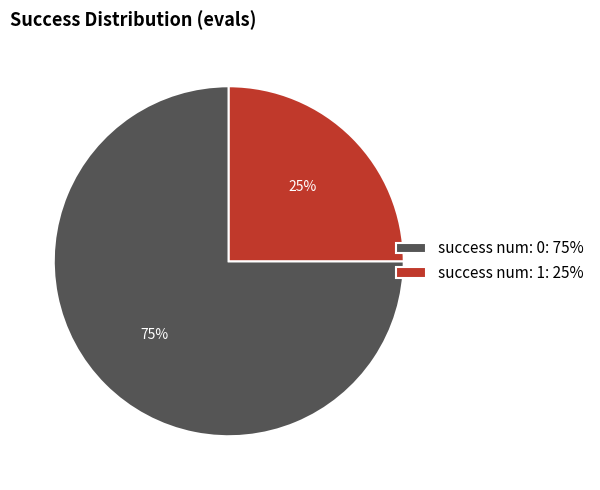

Combined, do success num: 1: 25% and success num: 0: 75% account for over 50%?

Yes